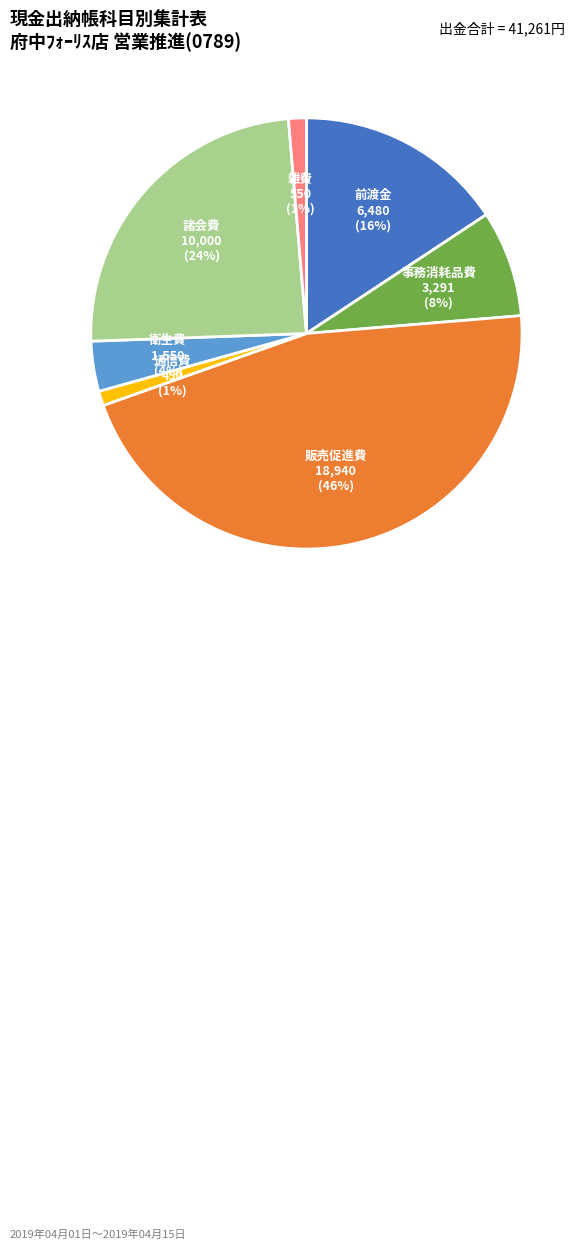

To the nearest percent, what is the average slice percentage?

14%